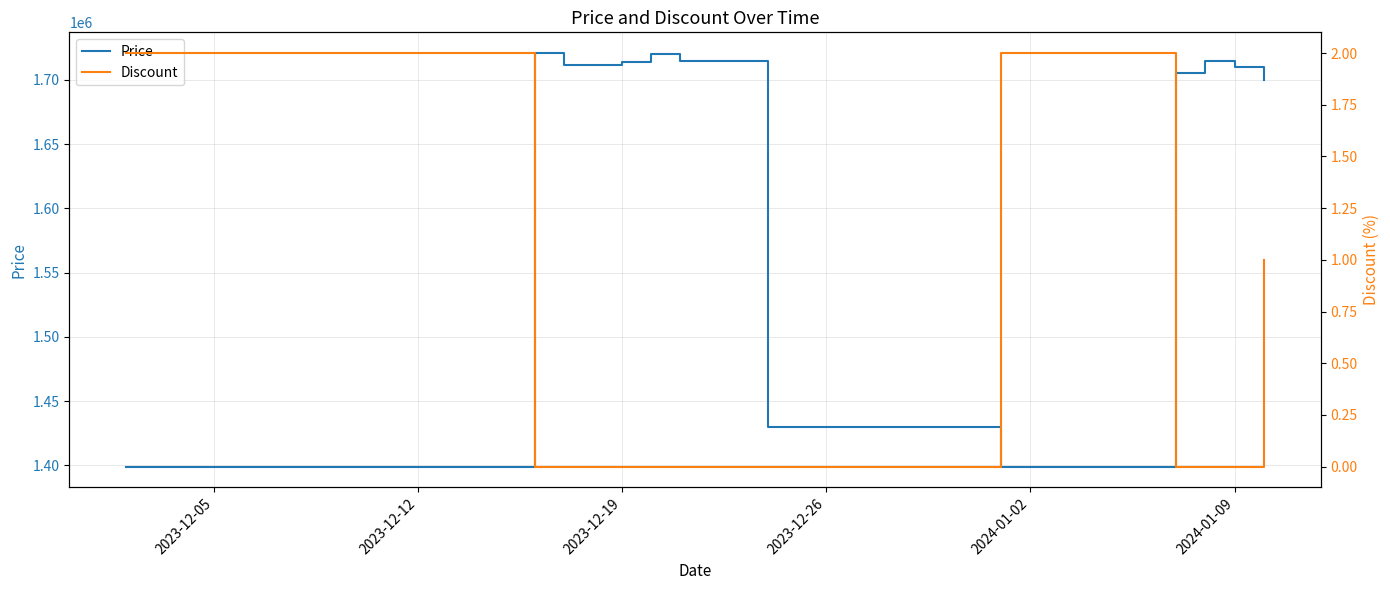

True or false: Price has more than 0 points higher than both neighbors.

True